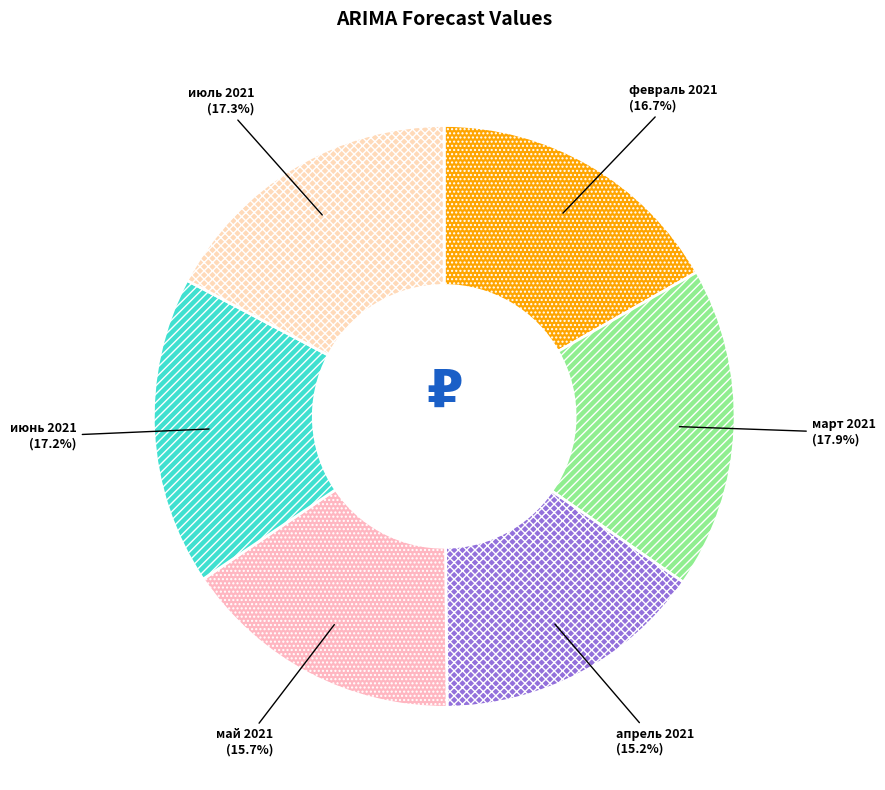

What percentage is the февраль 2021 slice, to the nearest percent?

17%